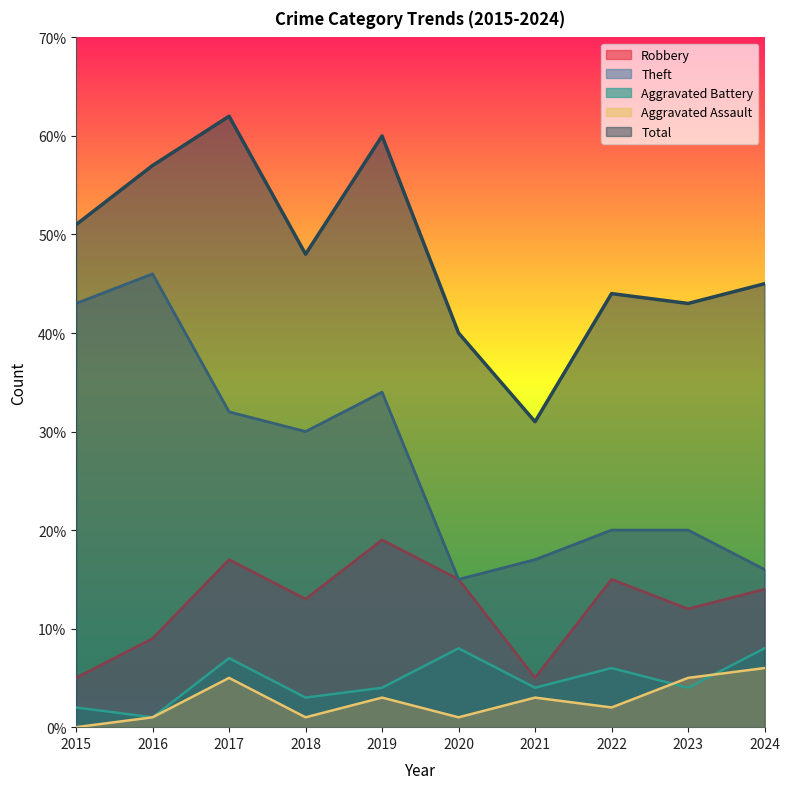

List the labels in order of Theft value, largest first.

2016, 2015, 2019, 2017, 2018, 2022, 2023, 2021, 2024, 2020